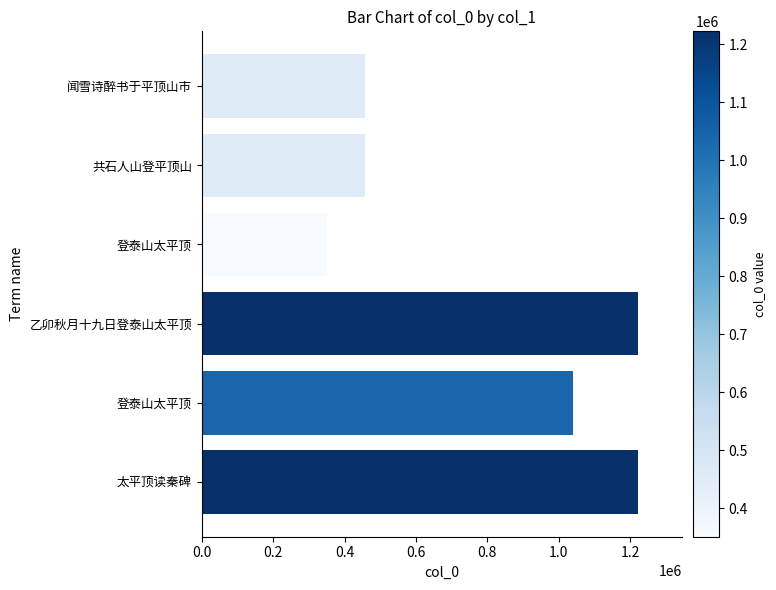

How many bars are there in total?

6